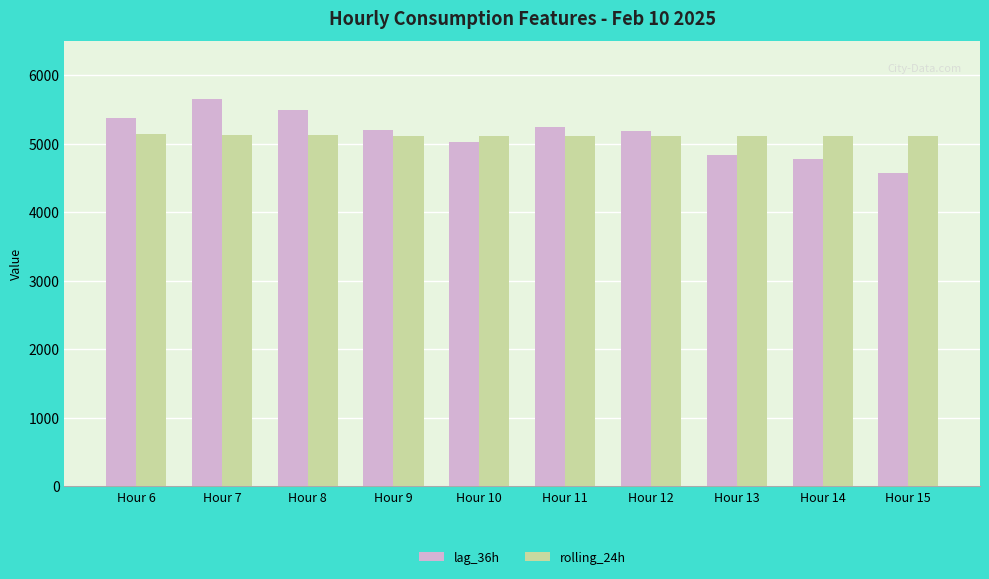

Which series changed the most between Hour 10 and Hour 15?

lag_36h